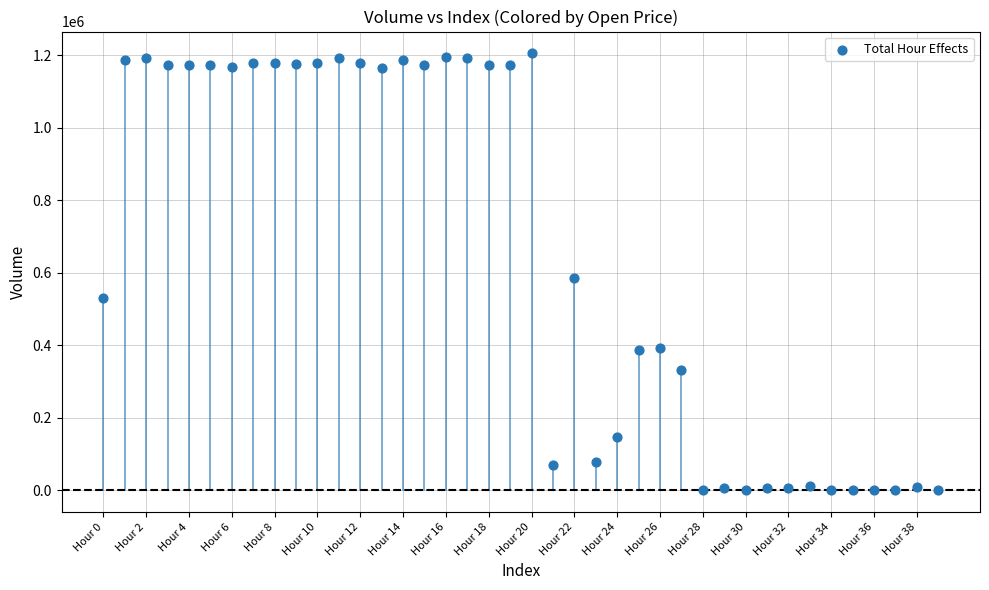

What is the range of Y values (max minus min)?

1205199.0